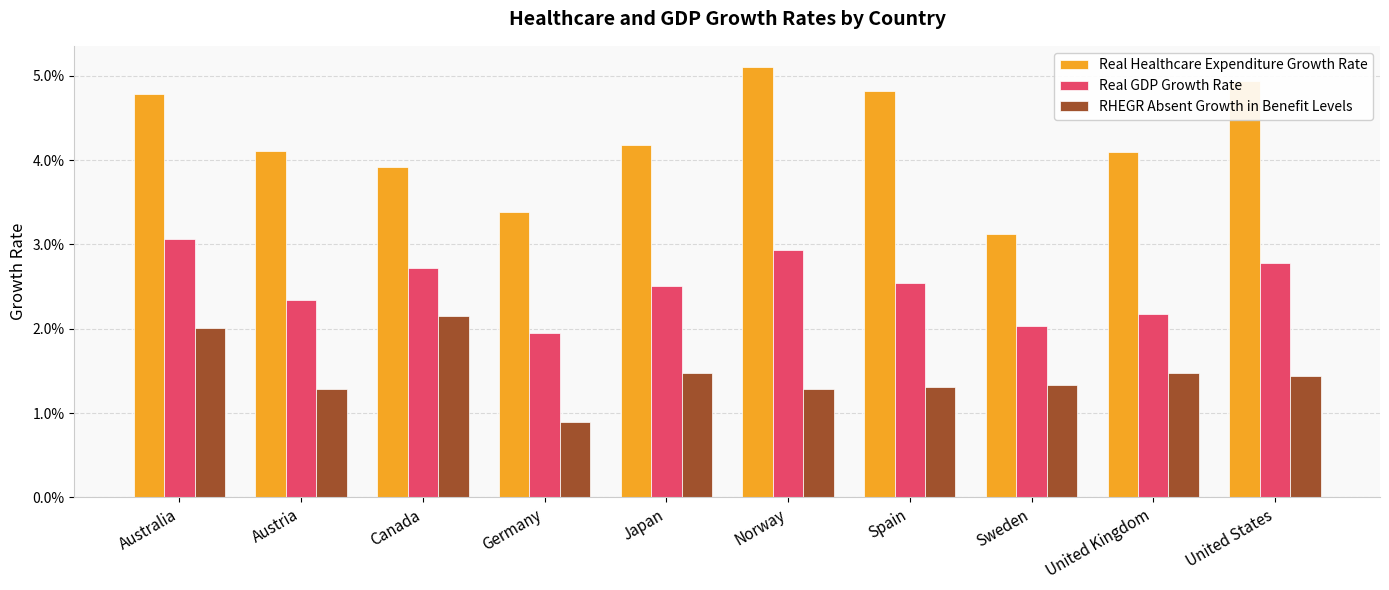

Rank the categories by Real Healthcare Expenditure Growth Rate value from lowest to highest.

Sweden, Germany, Canada, United Kingdom, Austria, Japan, Australia, Spain, United States, Norway